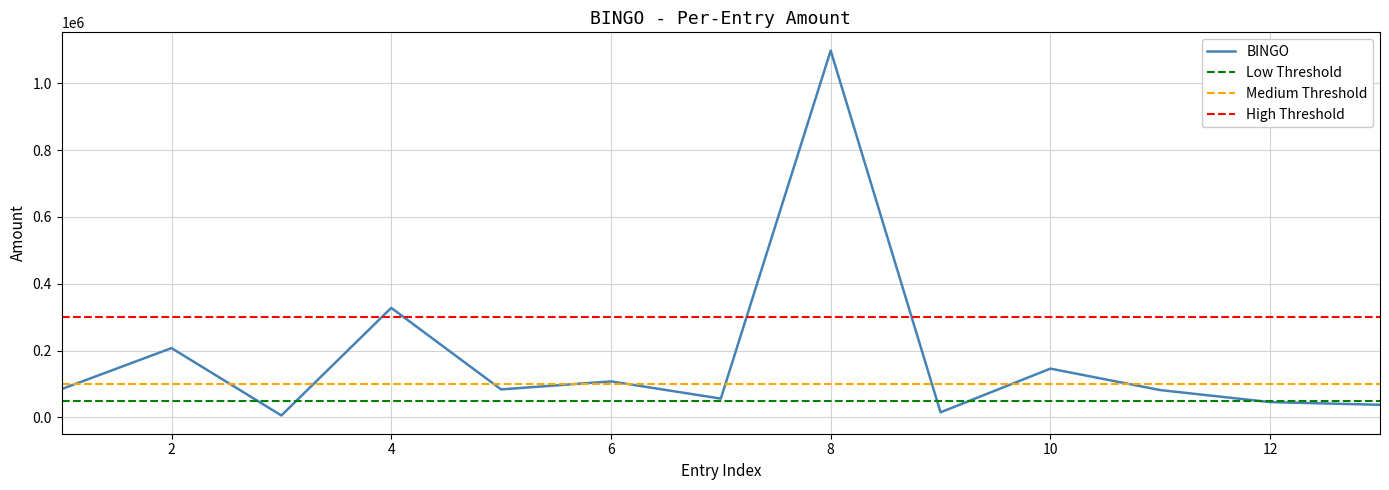

True or false: the data has more than 0 interior local peaks.

True